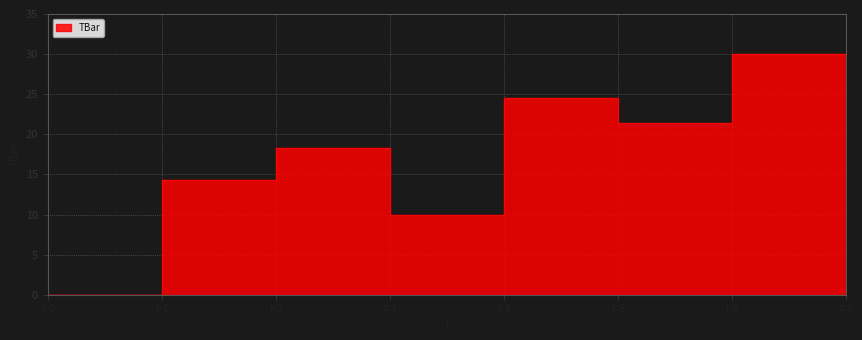

How many lines are shown in the chart?

1